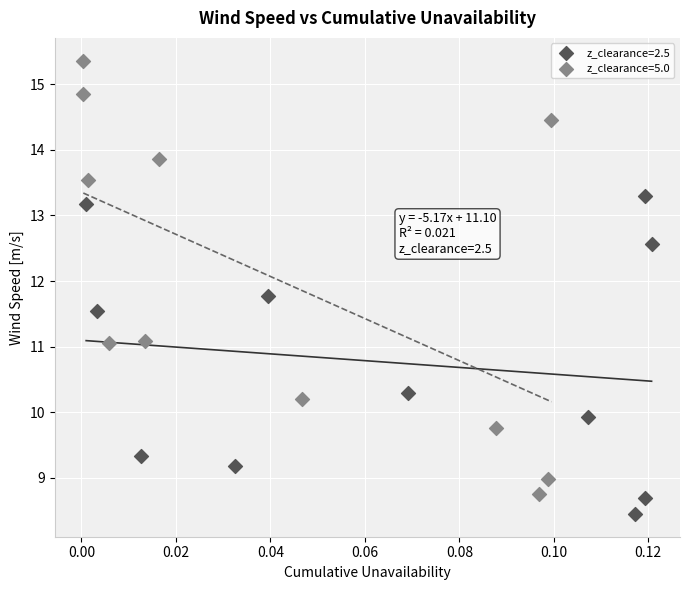

What are all the series names shown in the legend?

z_clearance=2.5, z_clearance=5.0